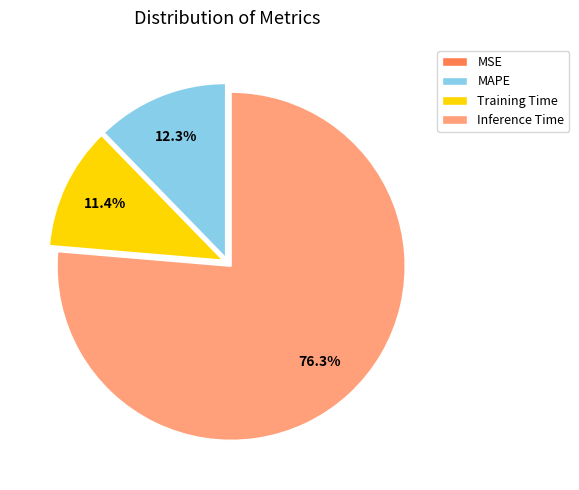

Does any single category account for the majority?

Yes